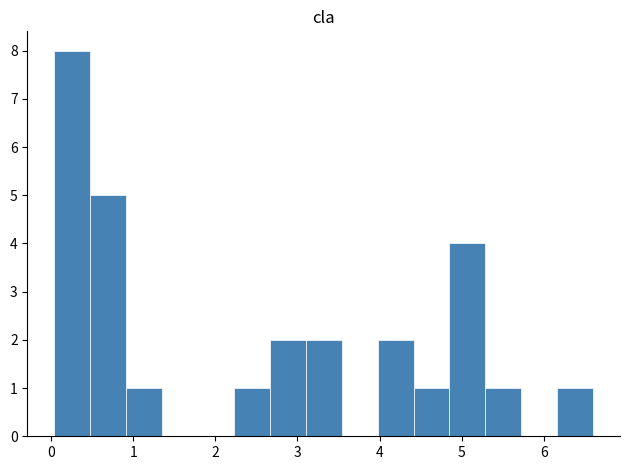

How tall is the bar that spans 5.3 to 5.7 on the x-axis? Neither the bar edges nor the heights are printed on the chart, so give them approximately, as read against the axes.

1